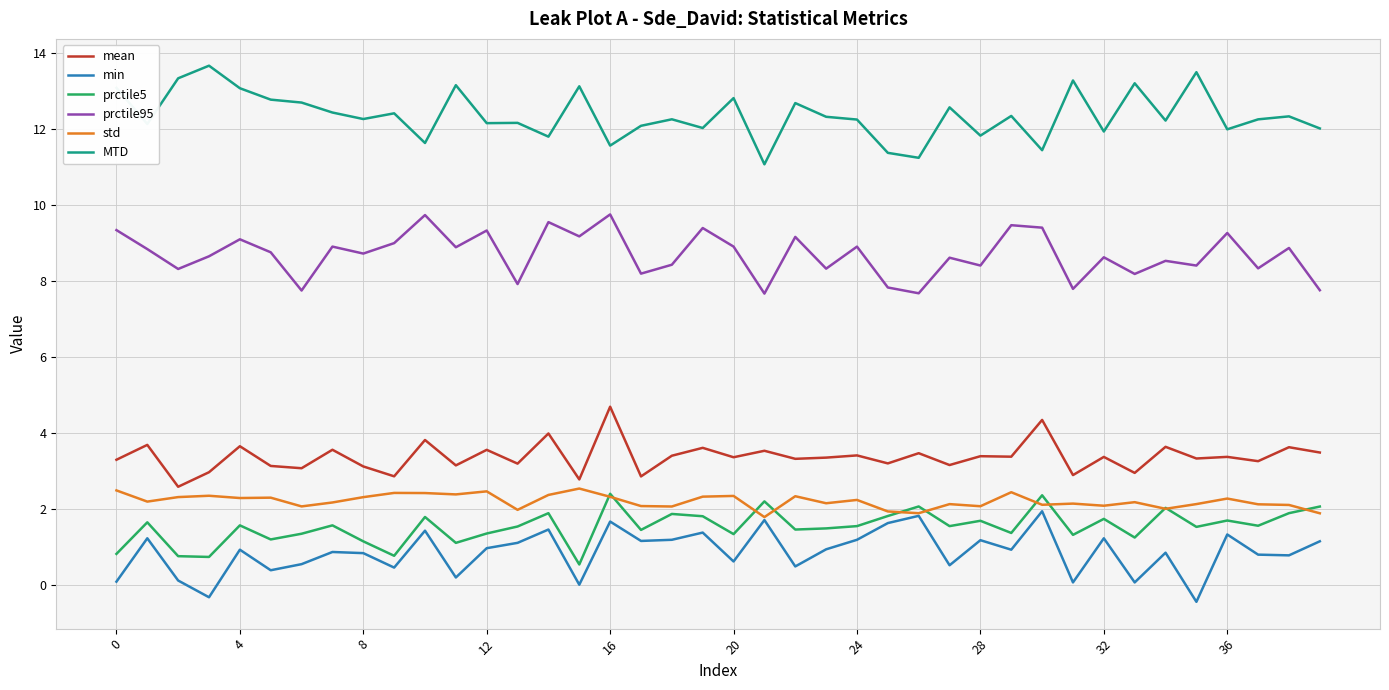

What is the greatest value displayed?

13.7